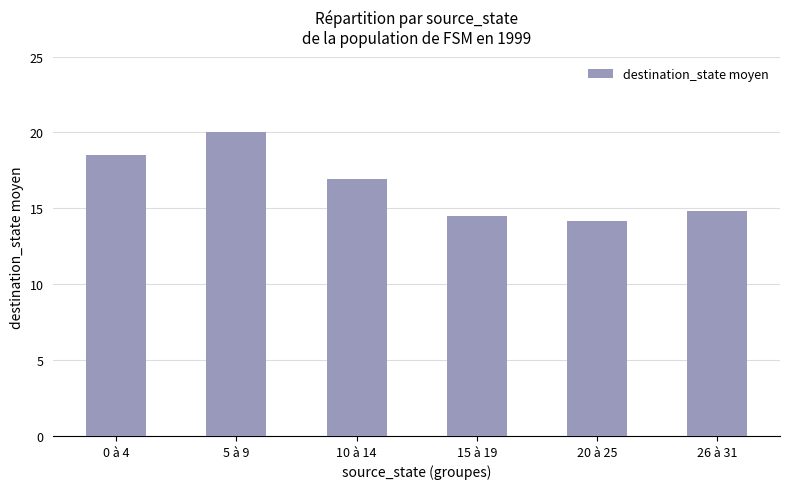

What is the difference between the maximum and minimum values?

5.8